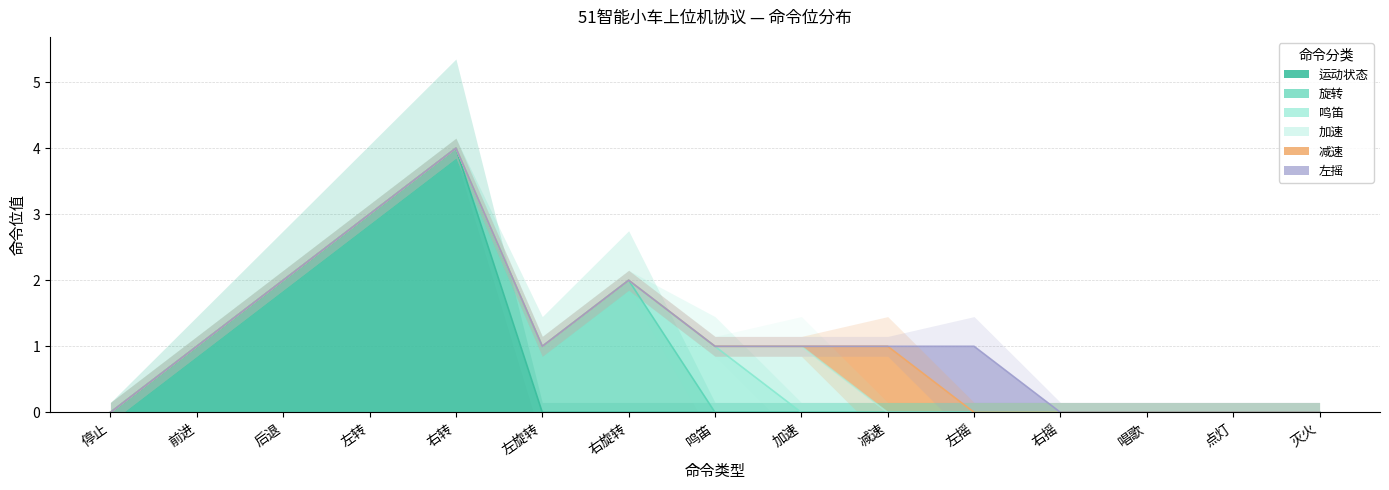

True or false: 鸣笛 and 左摇 cross at least once.

False